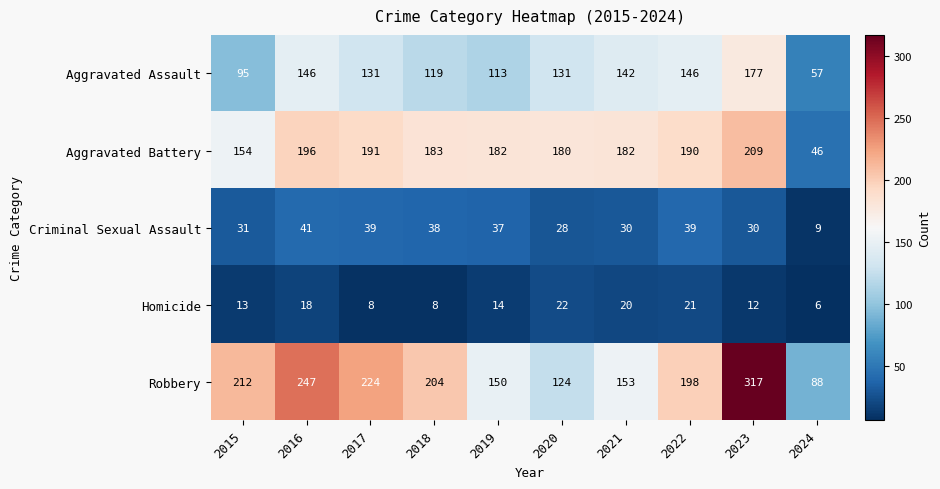

Which series changed the most between 2017 and 2023?

Robbery